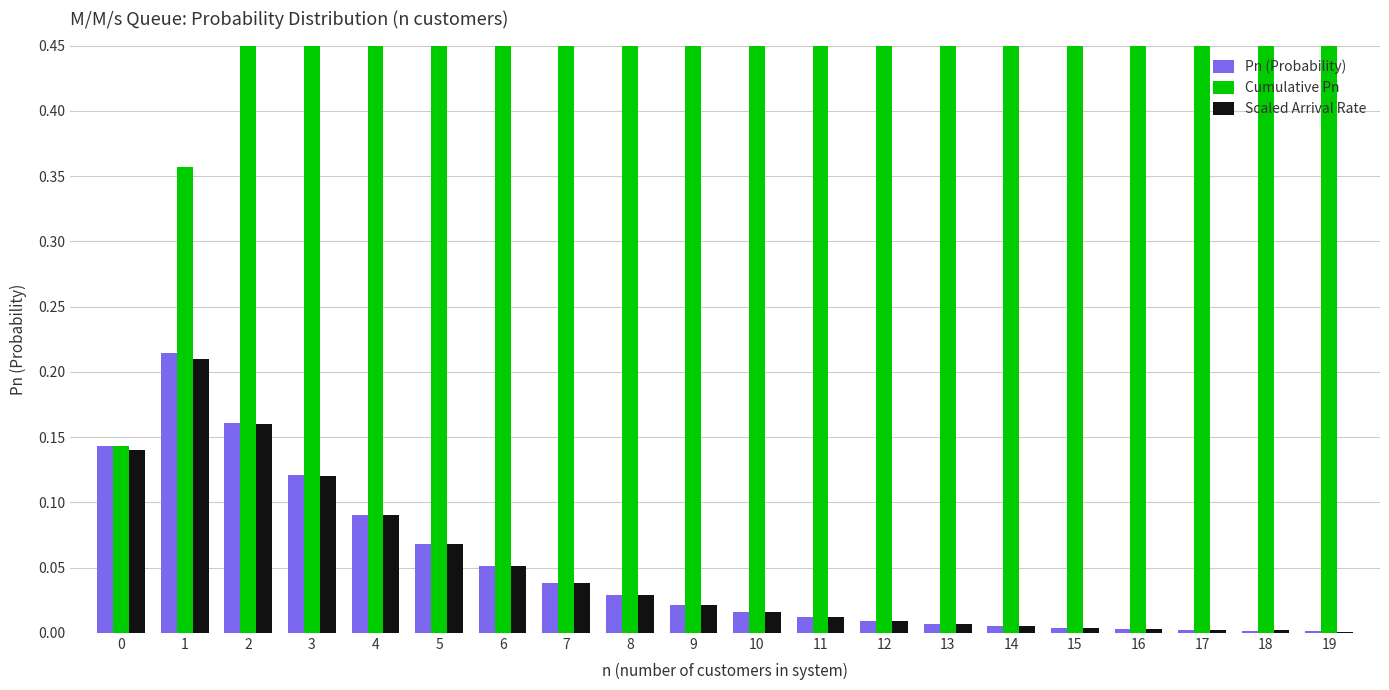

Which series has the largest range (max minus min)?

Cumulative Pn